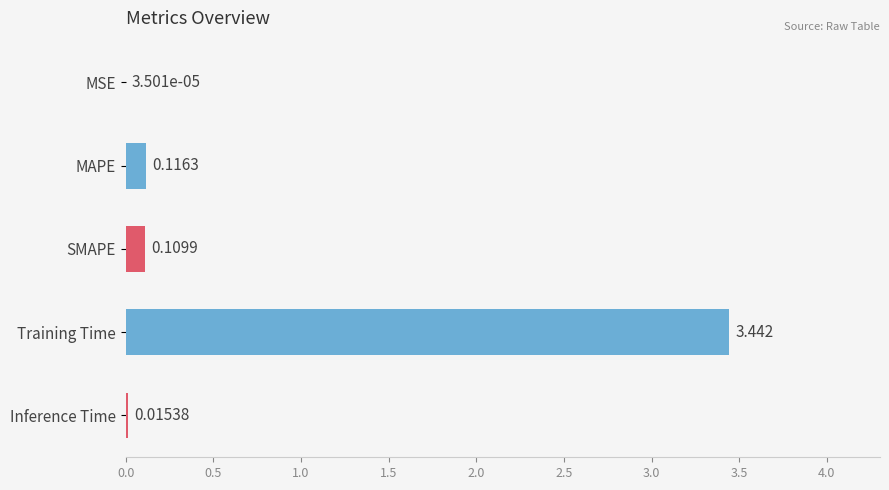

Which has a higher value, MAPE or MSE?

MAPE